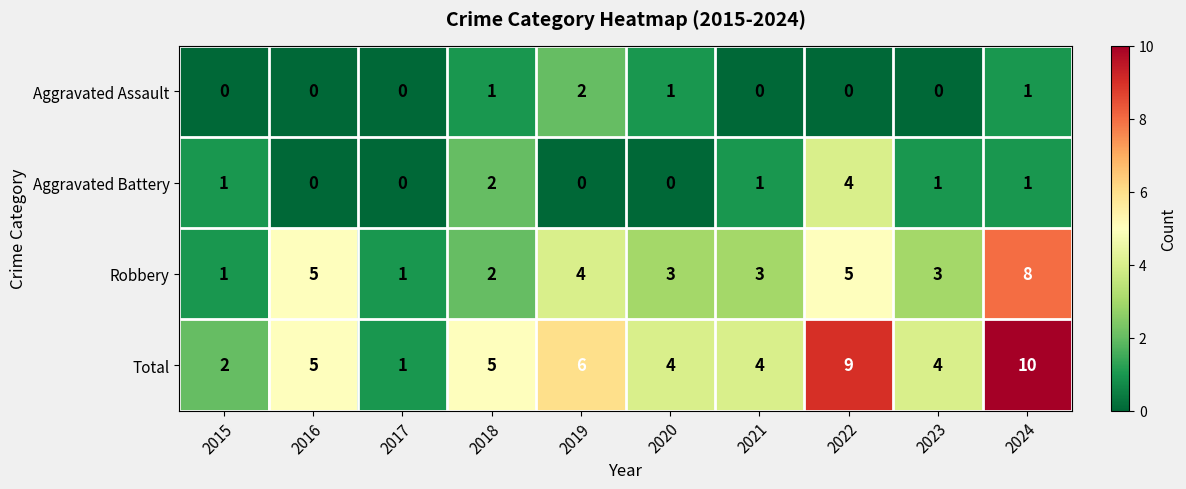

Is the value of Total at 2023 greater than the value of Aggravated Assault at 2021?

Yes